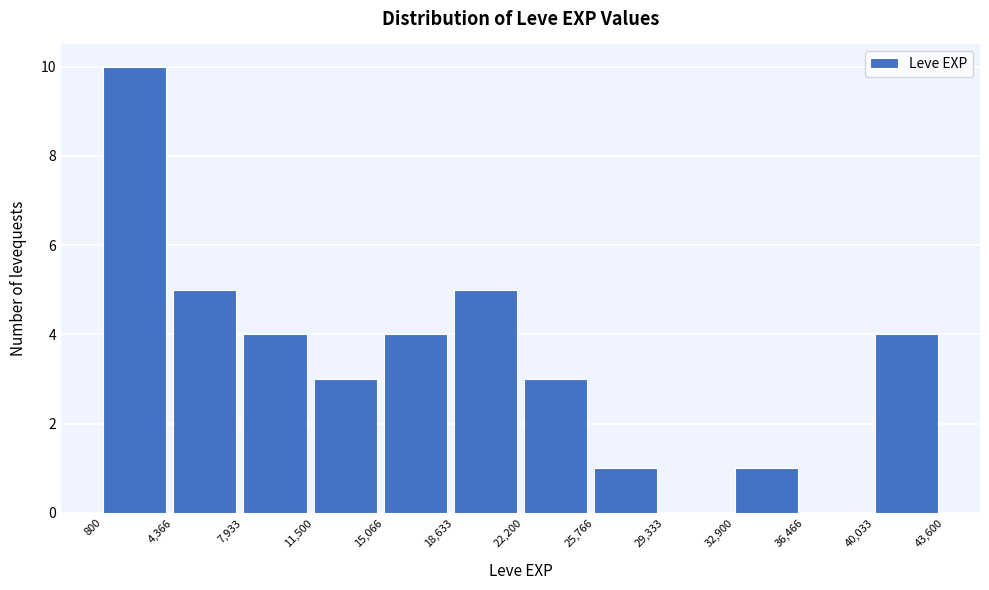

Which range on the x-axis has the tallest bar?

800 to 4,366